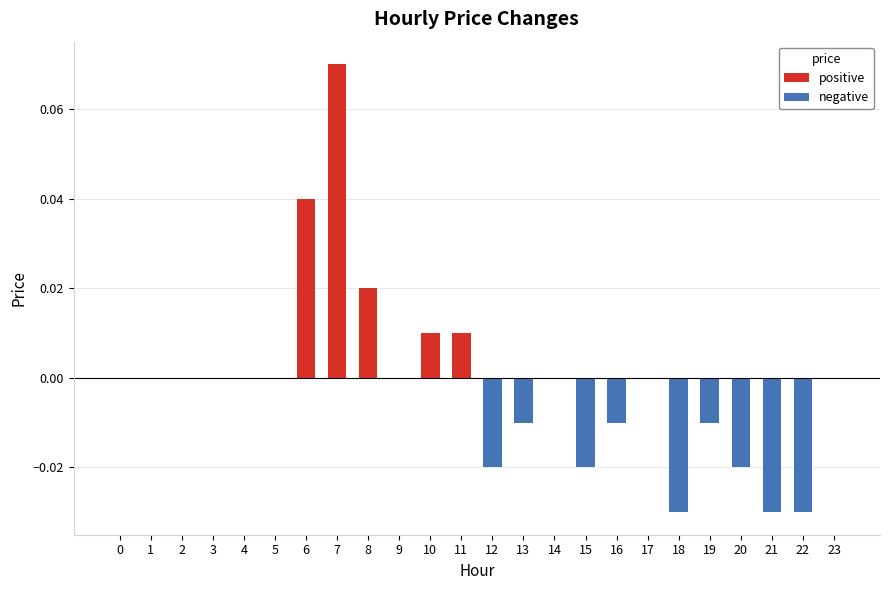

Are the bars horizontal?

No